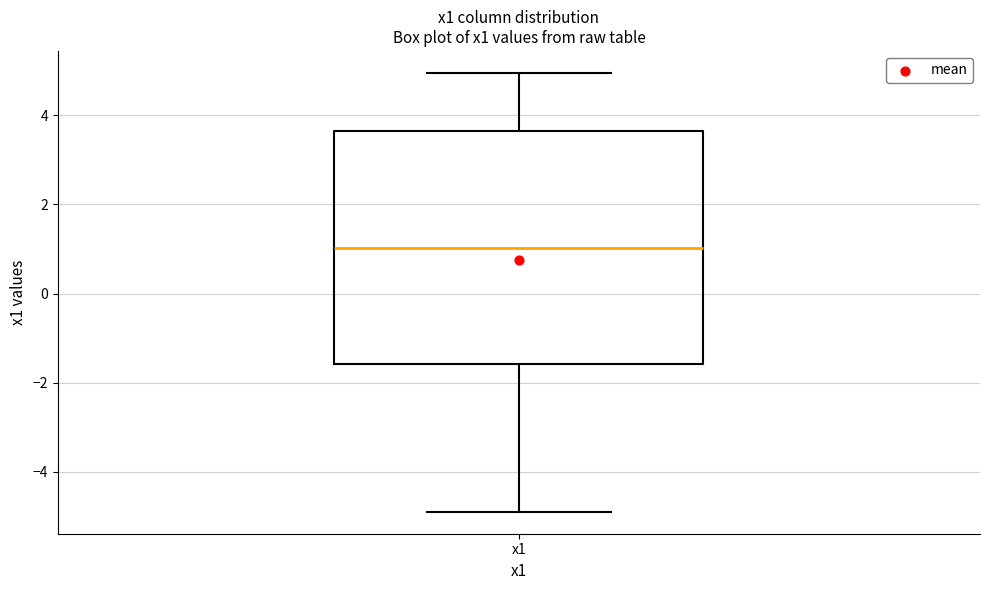

Transcribe this box plot: give where the median line is, the range the box spans, and where the two whiskers end, as read against the y-axis. The values are not printed on the chart, so give them approximately, as read against the axis.

median 1.0, box -1.6 to 3.6, whiskers -4.8 to 5.0